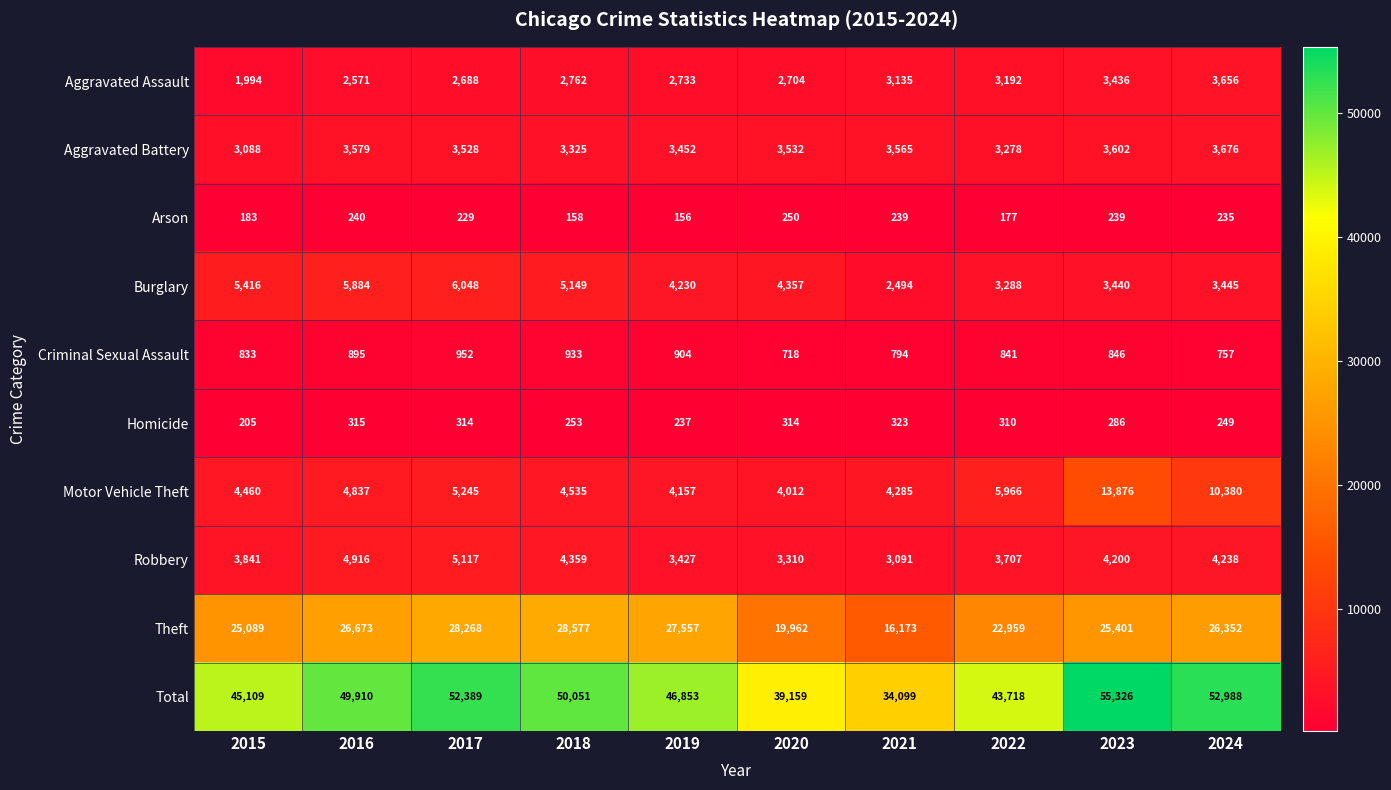

What is the highest value of the Homicide series?

323